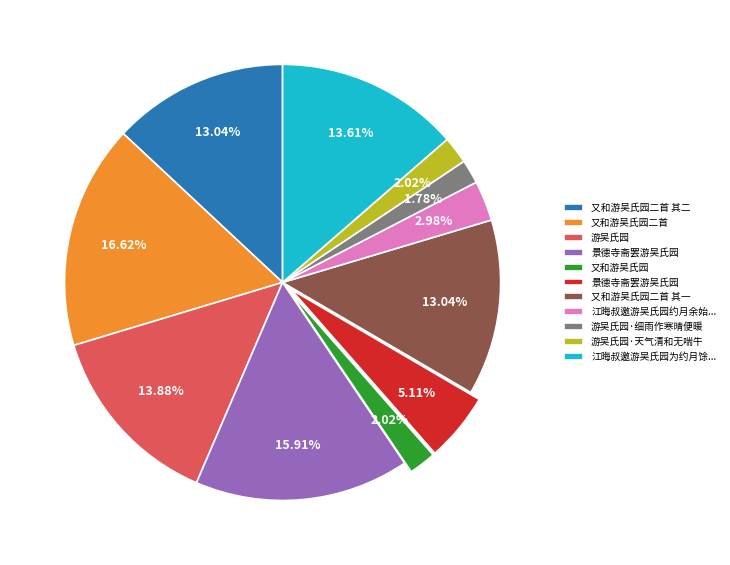

Is there any slice that represents more than half of the pie?

No